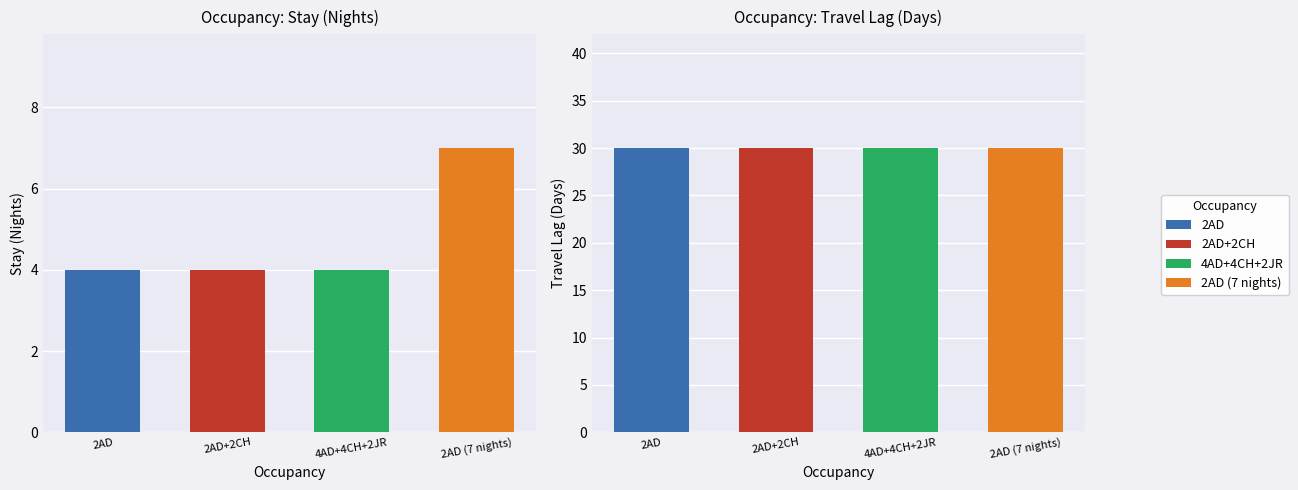

What is the difference between the maximum and minimum values in the 2AD+2CH series?

26